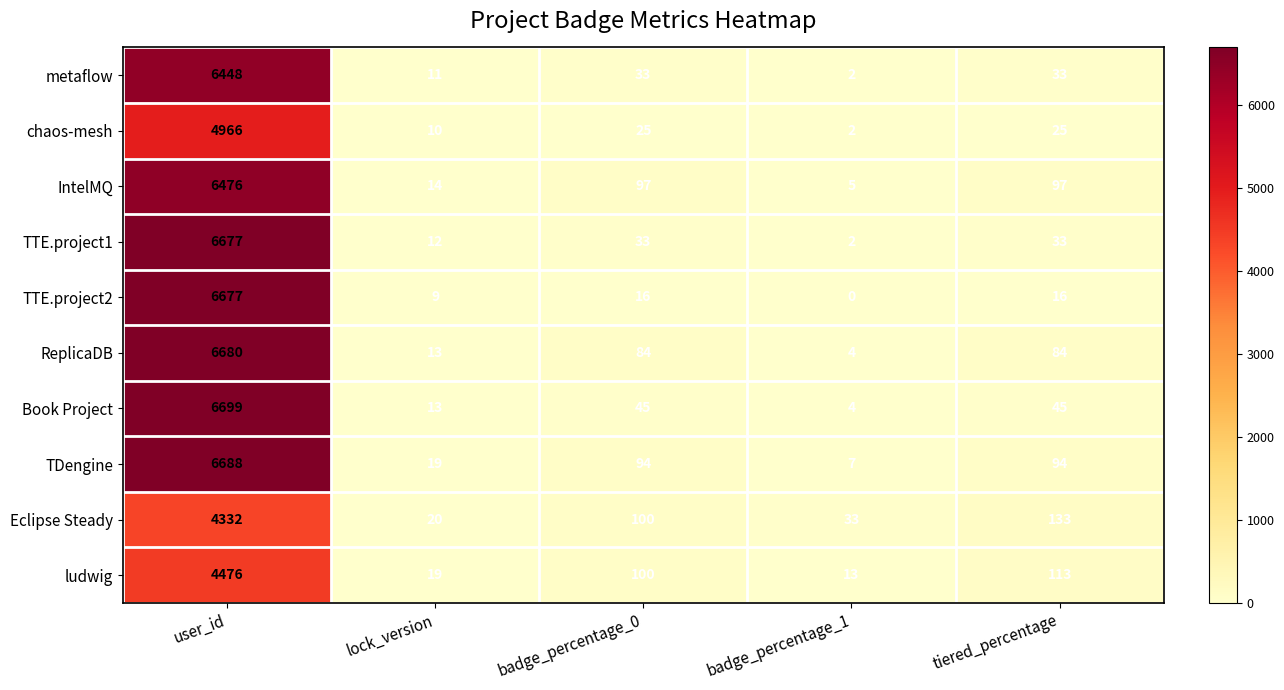

What is the greatest value displayed?

6699